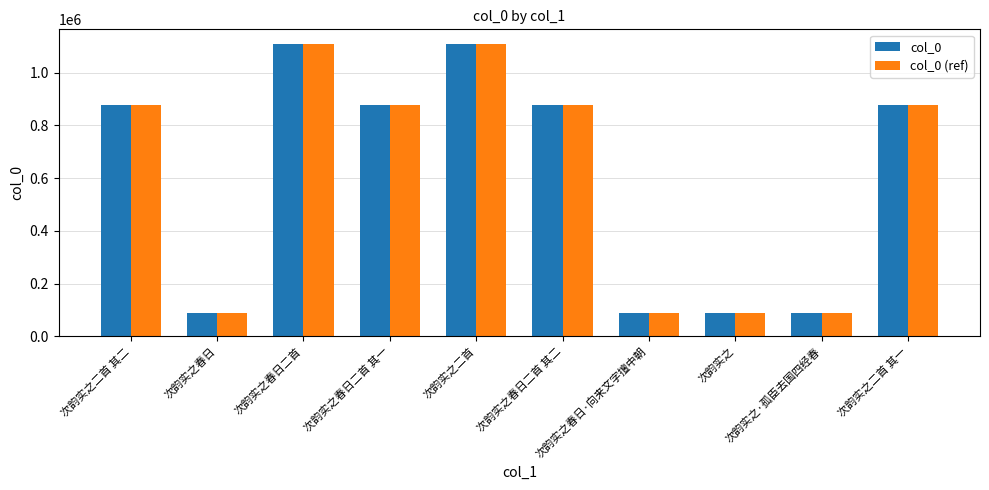

What is the difference between the maximum and second lowest values in the col_0 series?

1021547